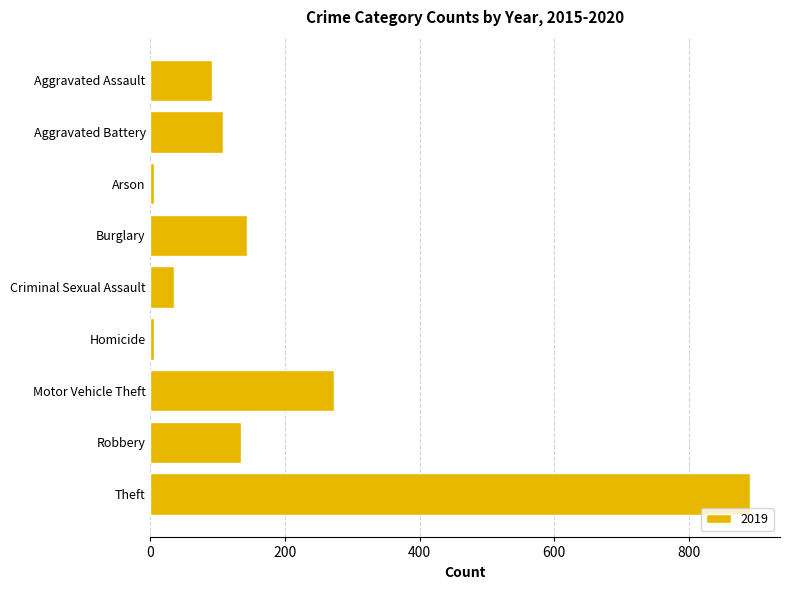

At which category does the chart reach its peak across all series?

Theft